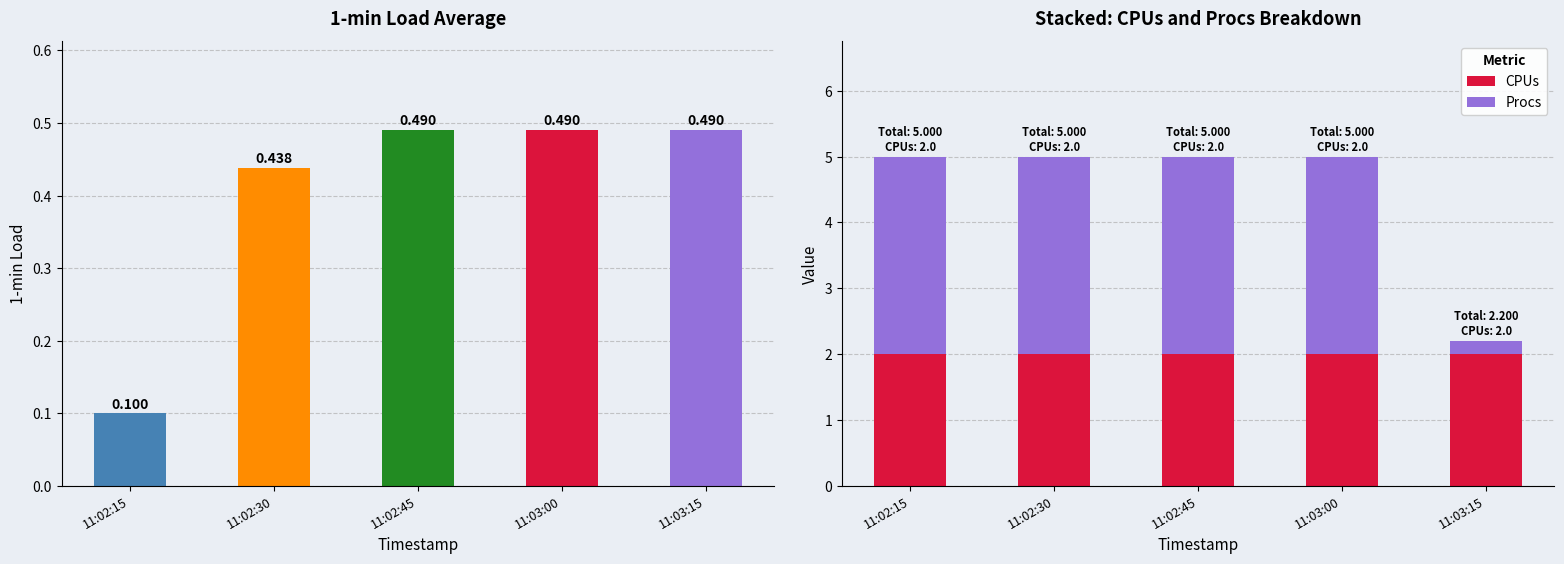

What is the value of the 1-min bar at the 1st from the left?

0.1